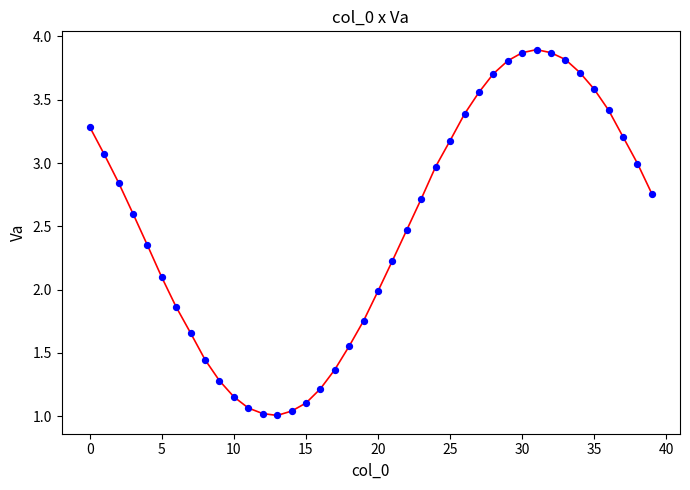

What is the range of Y values (max minus min)?

2.9